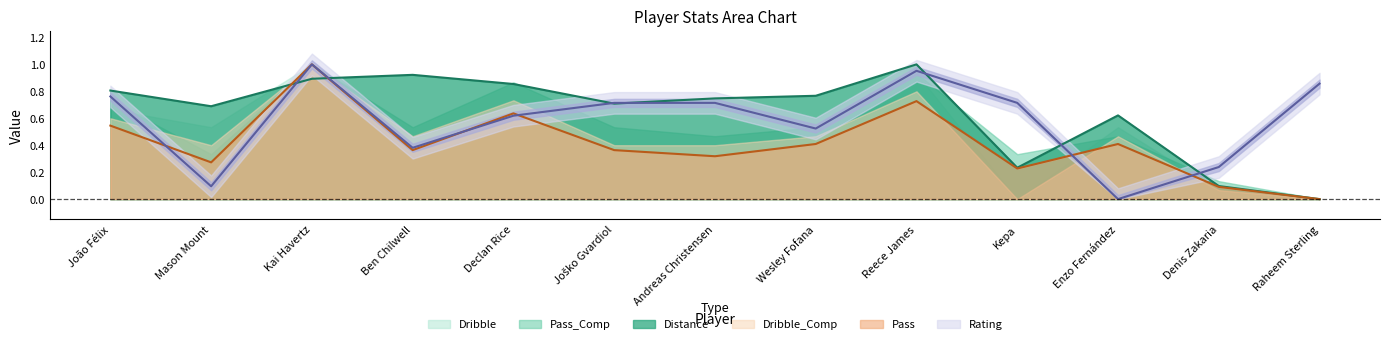

What is the difference between the maximum and minimum values in the Rating series?

1.0